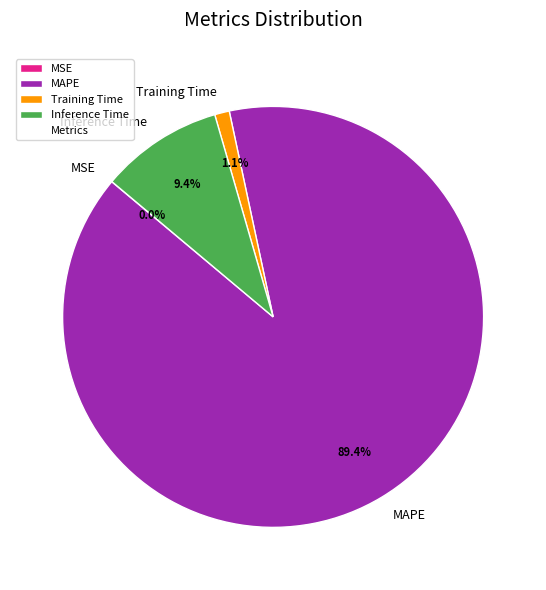

What portion of the pie excludes Inference Time?

90.6%